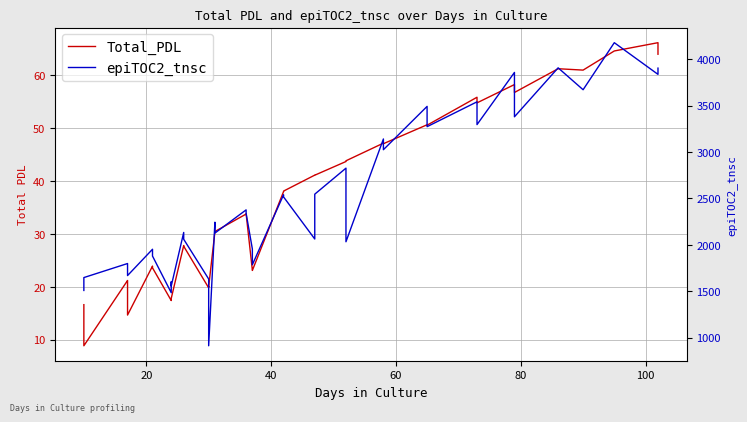

Which series has the largest total across all categories?

epiTOC2_tnsc